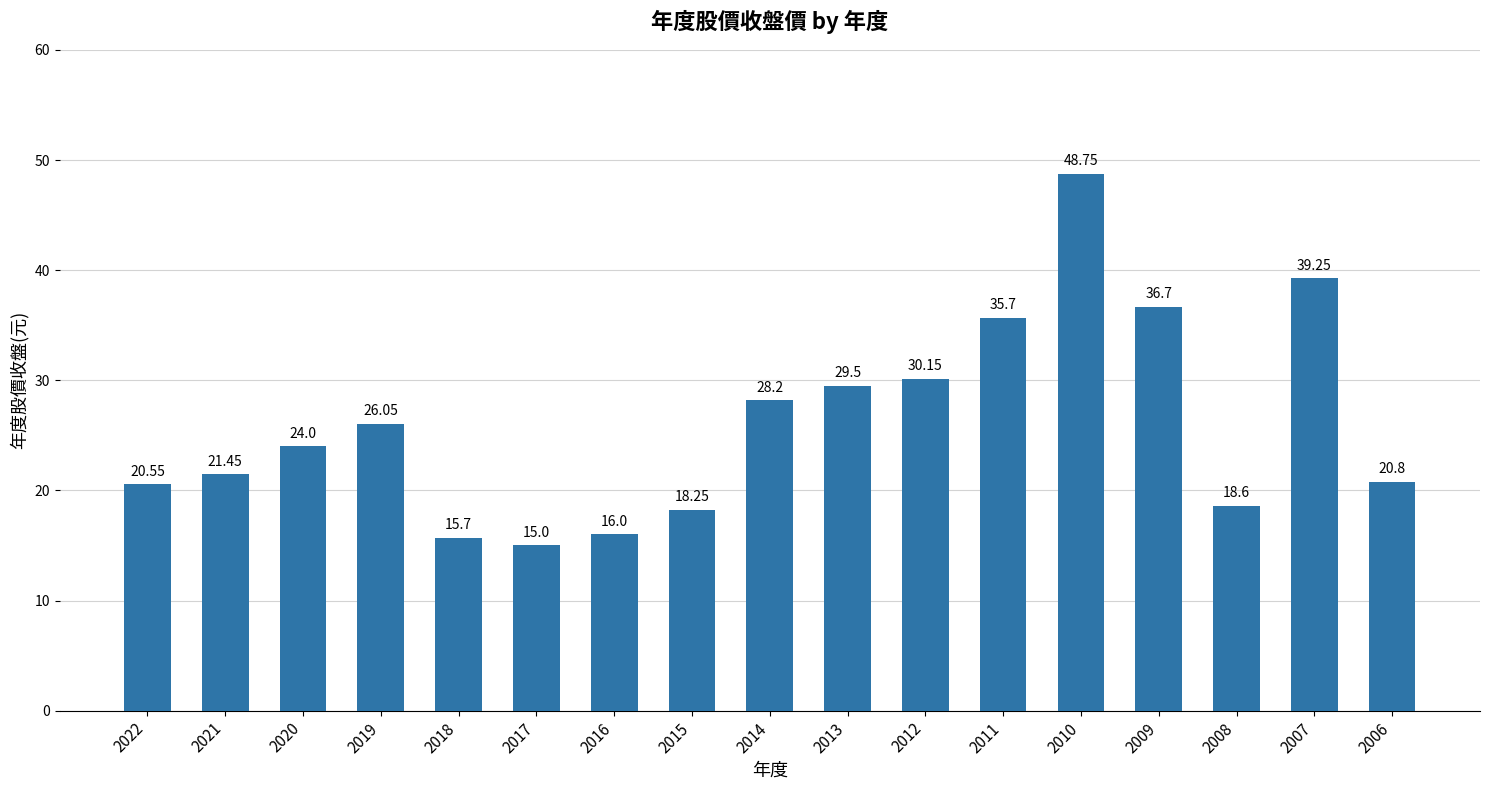

What is the average value?

26.2